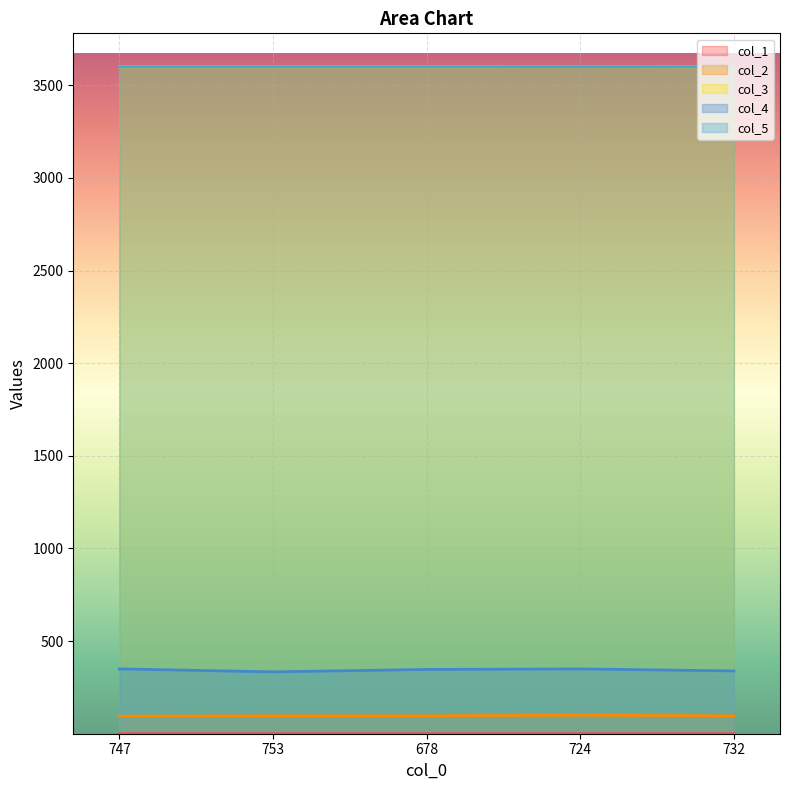

True or false: col_2 and col_5 intersect in this chart.

False